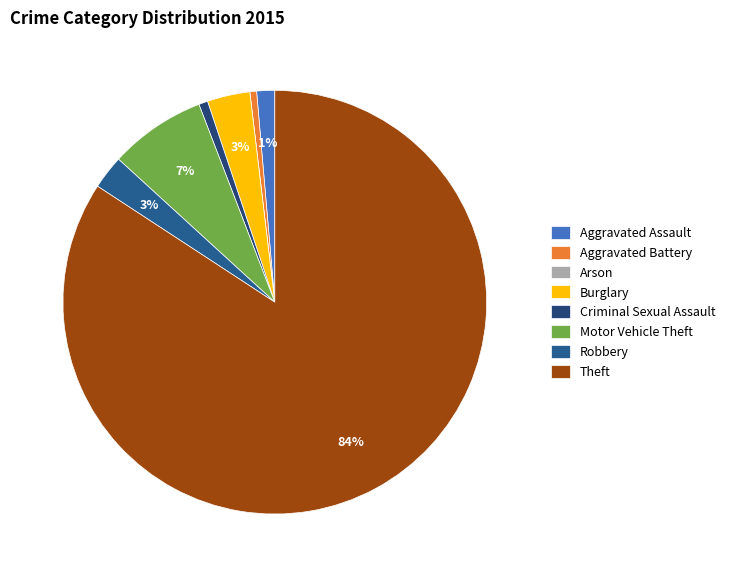

Between Theft and Arson, which is larger?

Theft